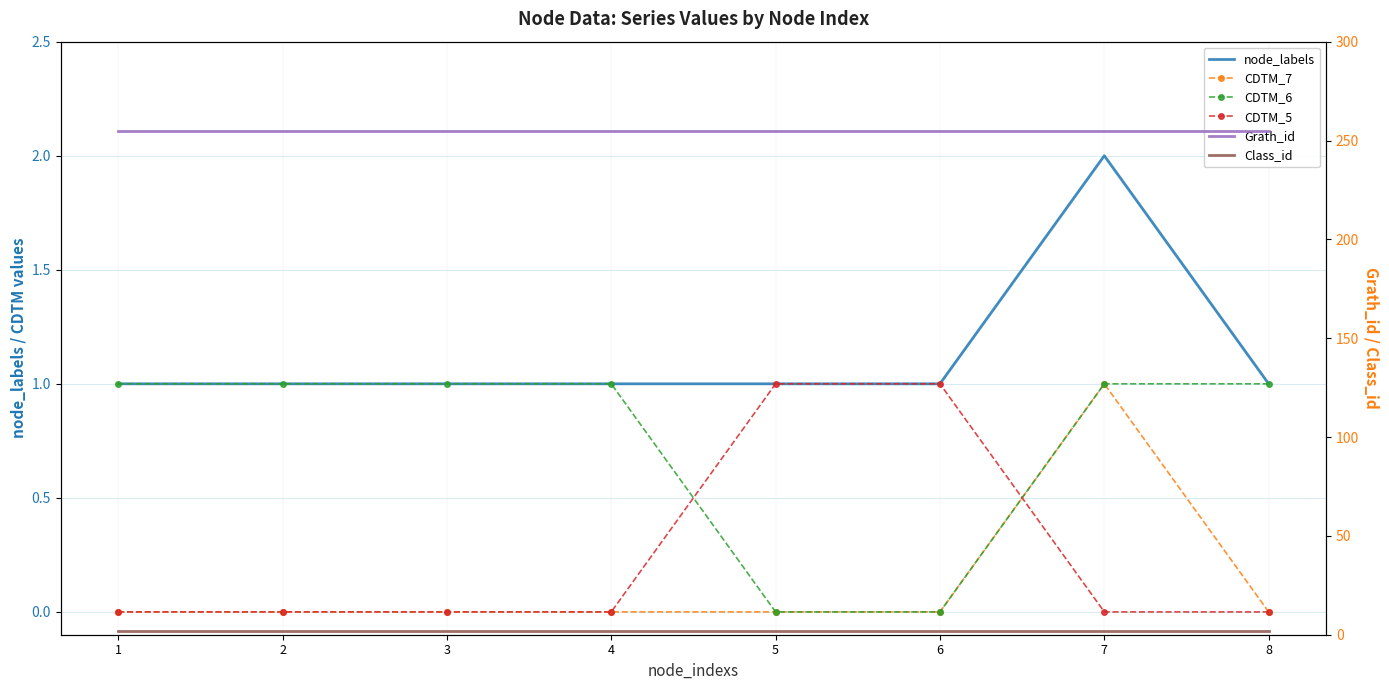

True or false: CDTM_5 has more than 2 points higher than both neighbors.

False